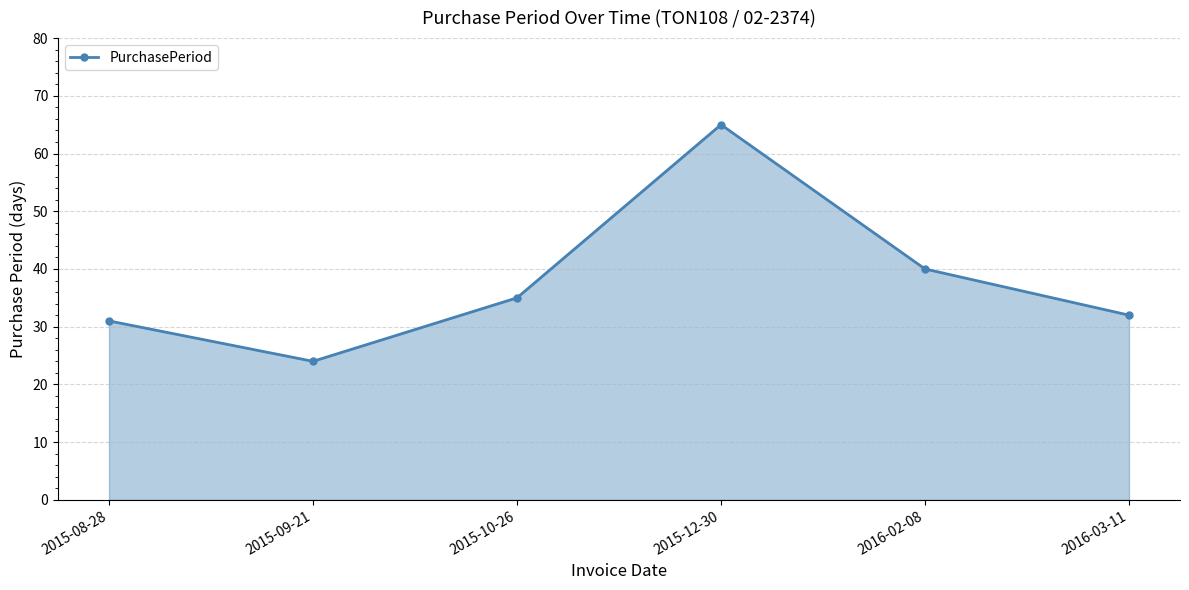

Where is the first local maximum?

2015-12-30